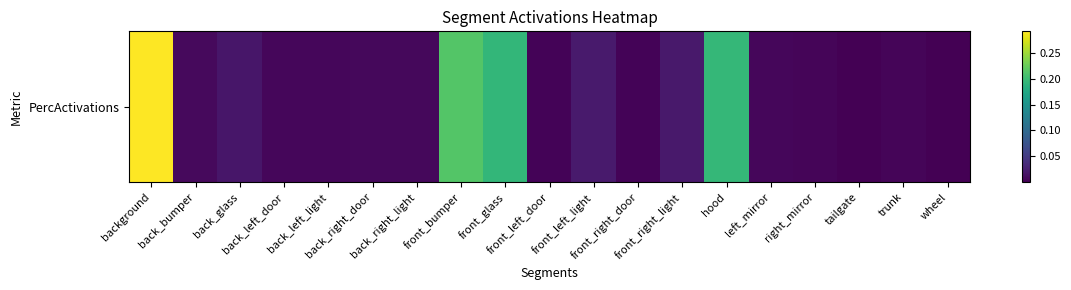

At which category does the chart reach its peak across all series?

background